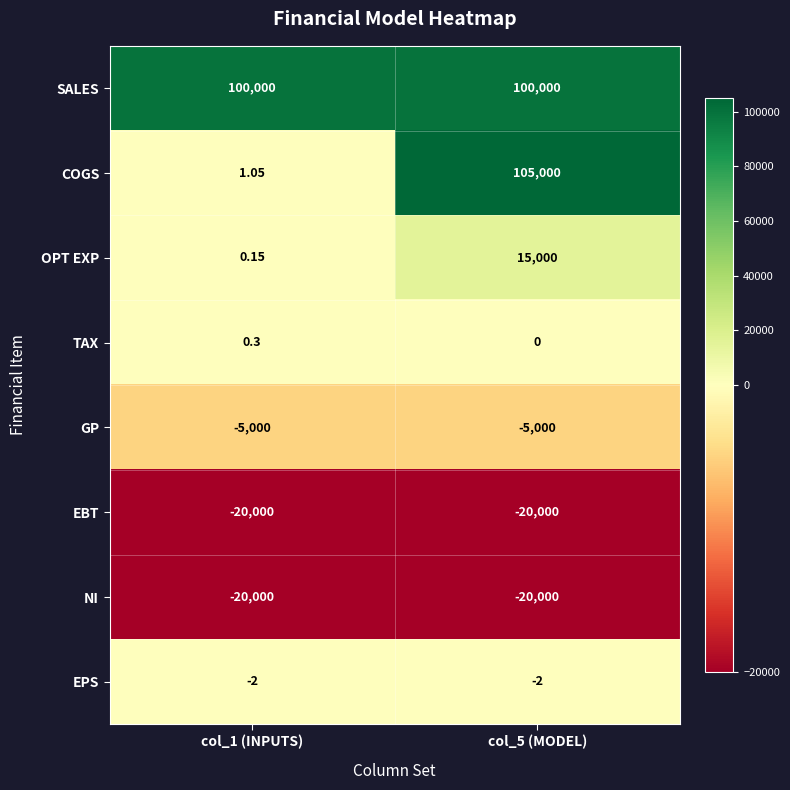

What is the difference between the highest and lowest values at col_5 (MODEL)?

125000.0